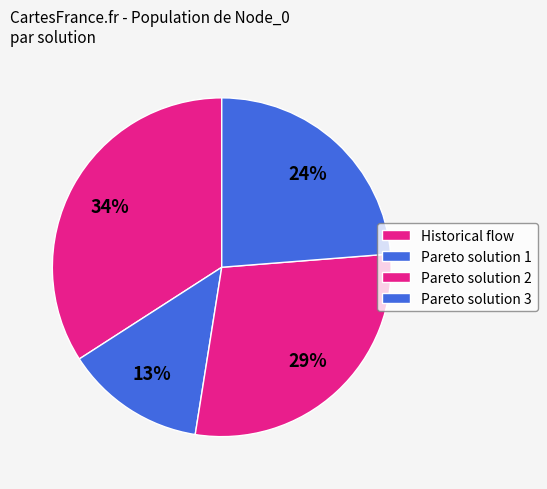

How many slices are in this pie chart?

4